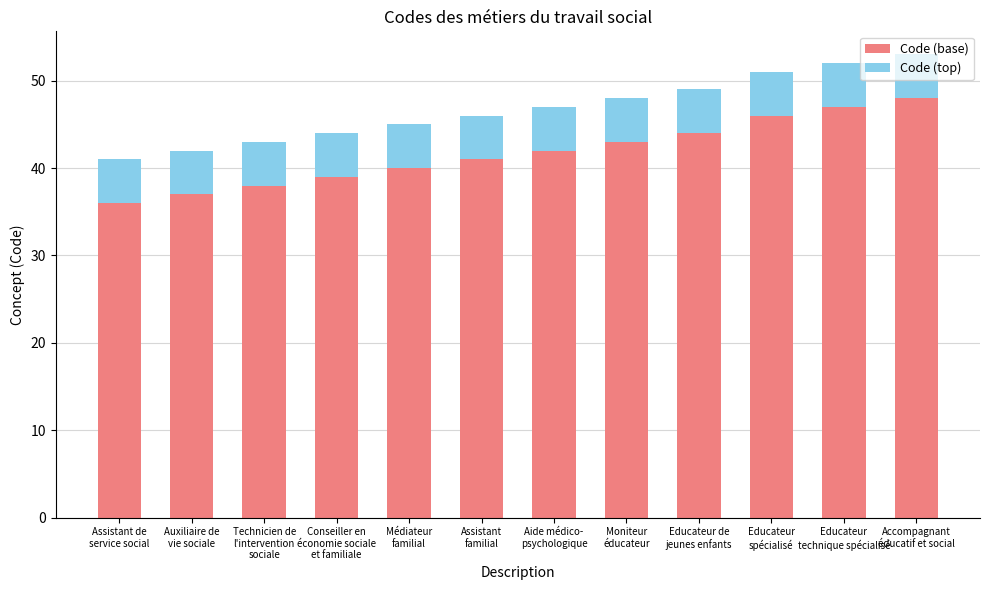

What is the average value of the Code (base) series?

42